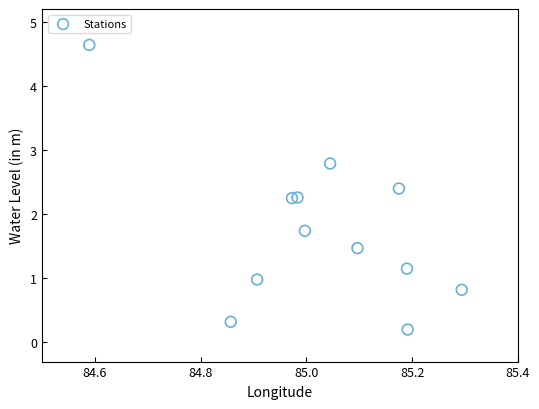

What is the average X value?

85.0